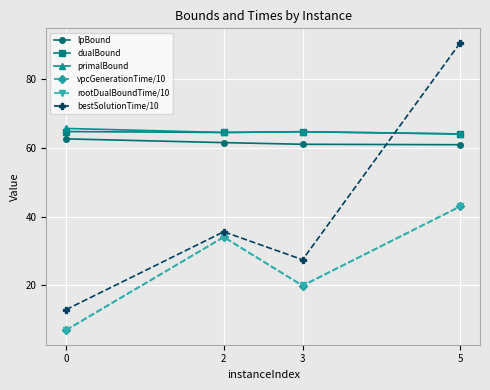

What is the highest value of the bestSolutionTime/10 series?

90.6